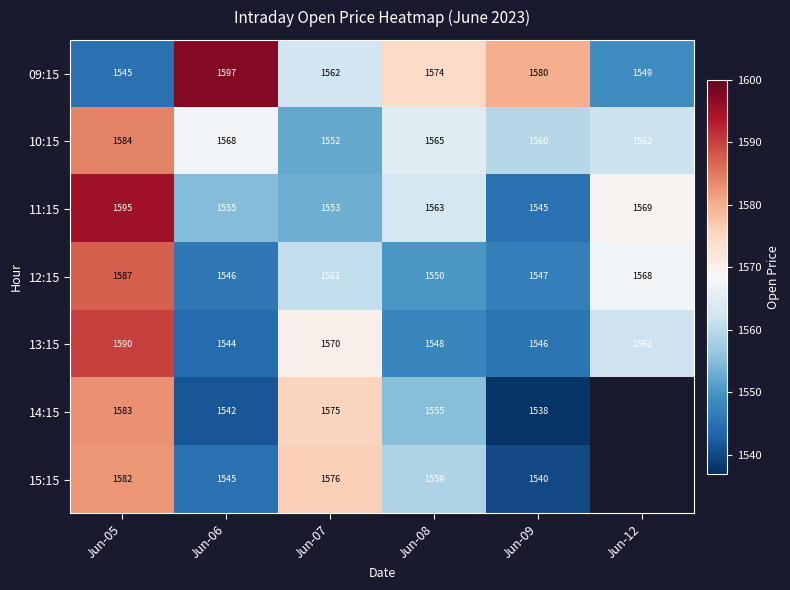

At Jun-08, list the series in order from largest to smallest.

09:15, 10:15, 11:15, 15:15, 14:15, 12:15, 13:15